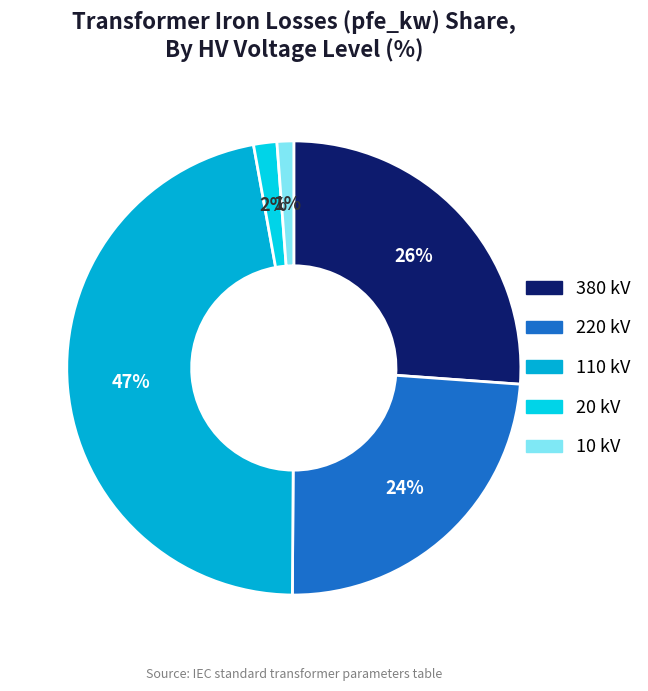

What percentage is the 380 slice, to the nearest percent?

26%